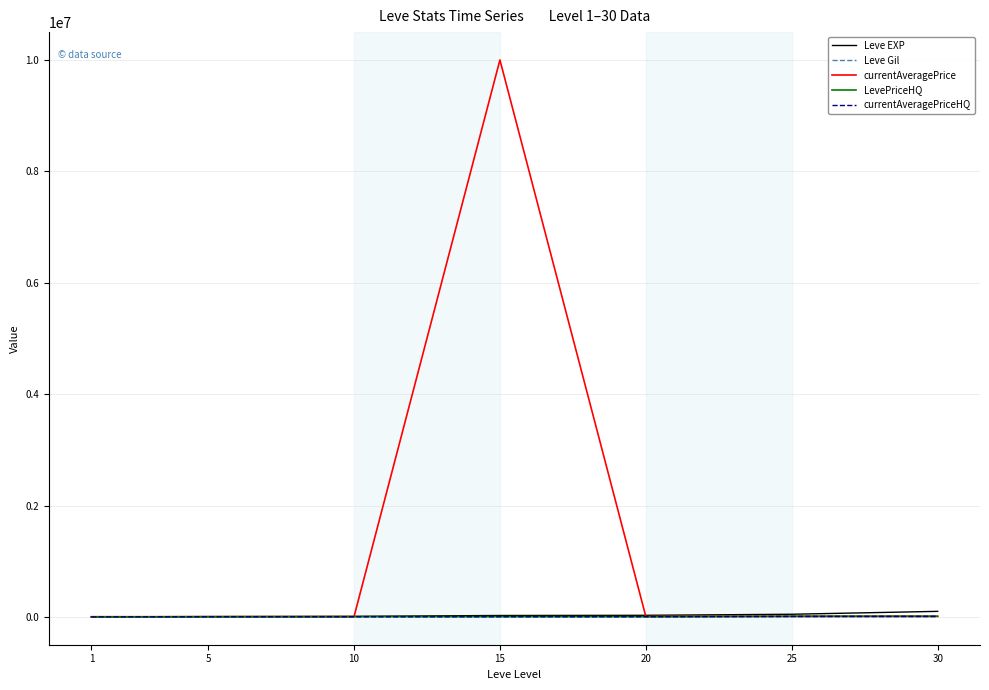

How many values in the LevePriceHQ series exceed 3983?

4